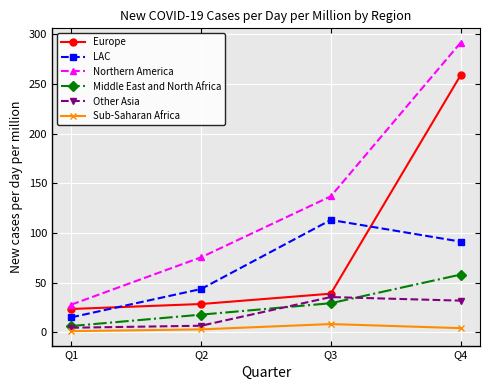

What is the difference between the Middle East and North Africa values at Q4 and Q2?

40.3